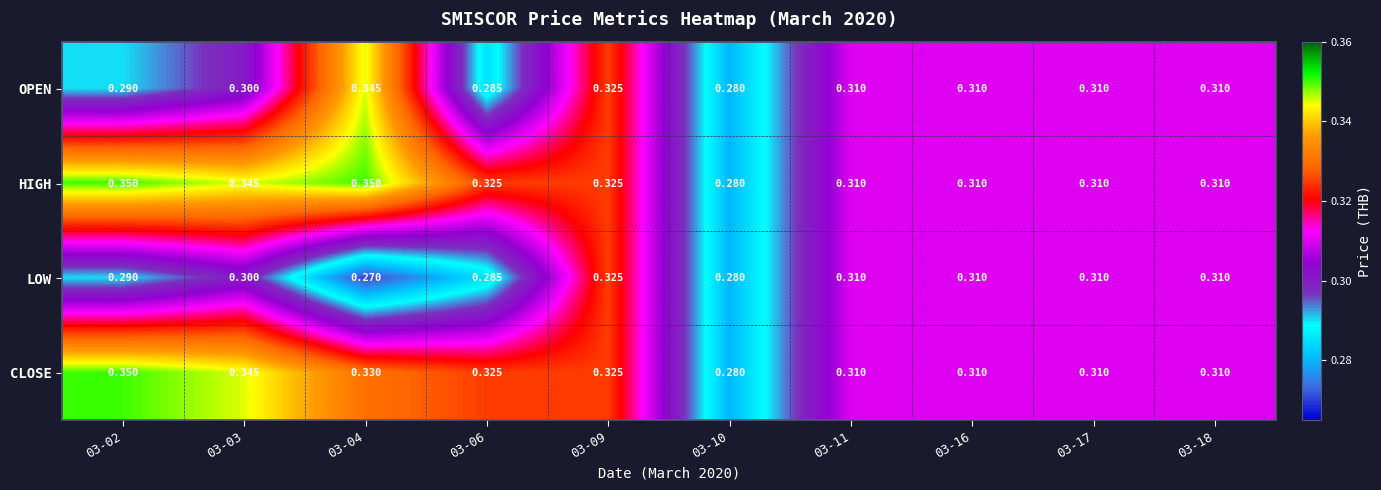

Which series has the largest total across all categories?

HIGH